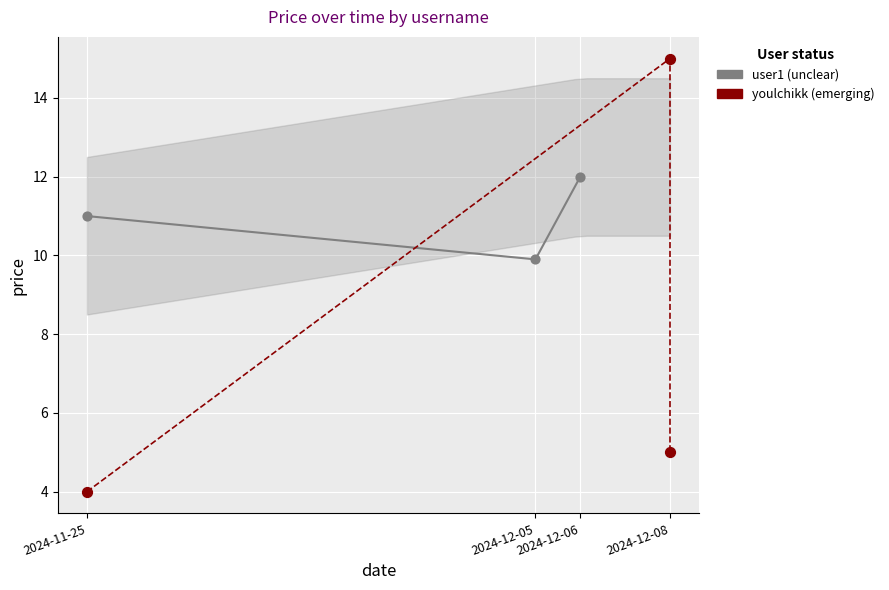

Which series contains the highest Y value?

youlchikk (emerging)